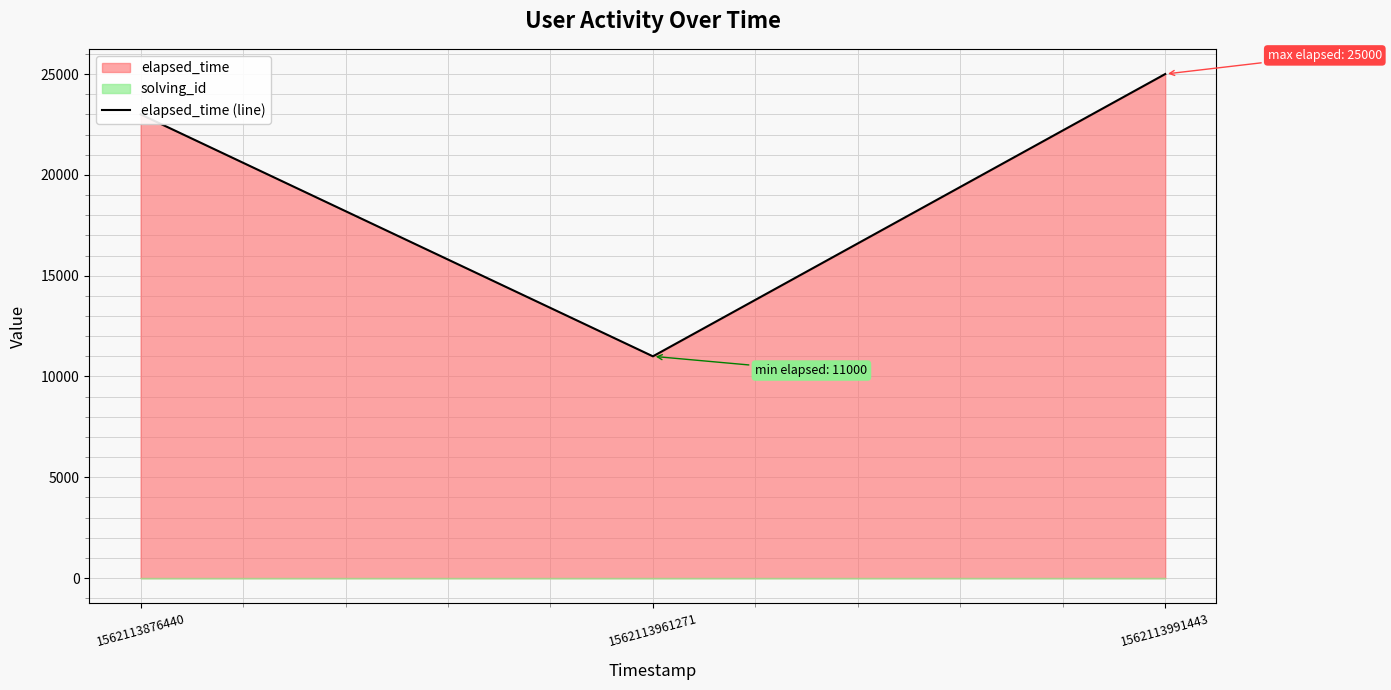

Which category has the highest value across all series?

1562113991443